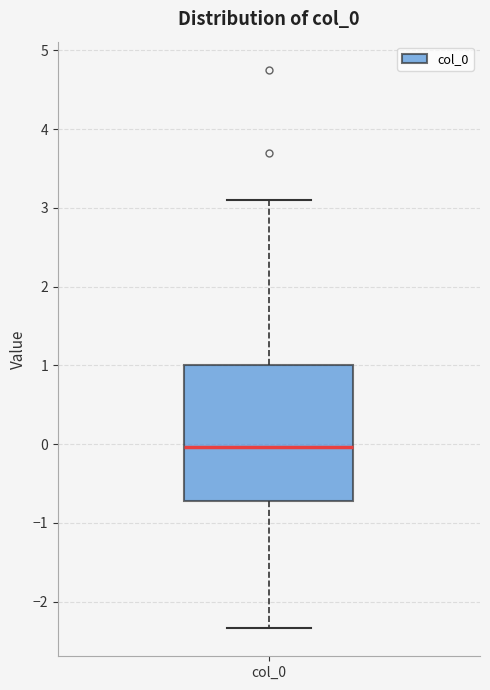

Read this box plot against the y-axis: the position of the median line, the range covered by the box, and the ends of both whiskers. The values are not printed on the chart, so give them approximately, as read against the axis.

median 0.0, box -0.7 to 1.0, whiskers -2.3 to 3.1